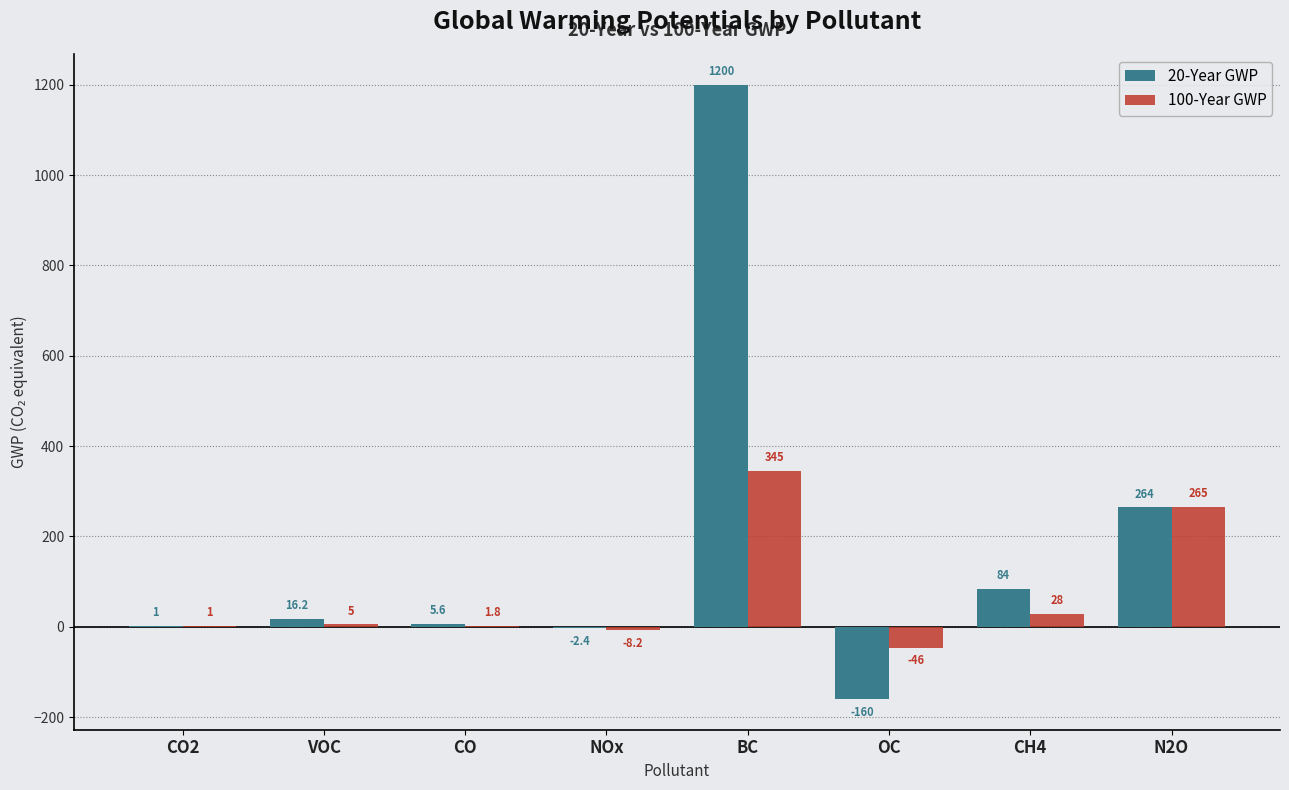

What is the sum of the 100-Year GWP values at VOC and N2O?

270.0